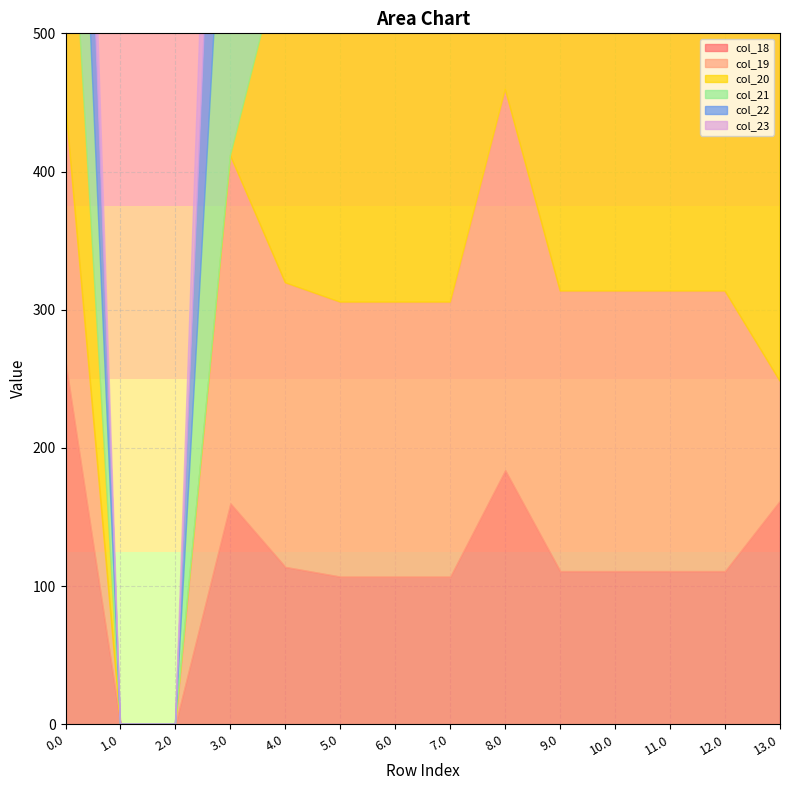

True or false: col_21 has more than 0 interior local peaks.

True